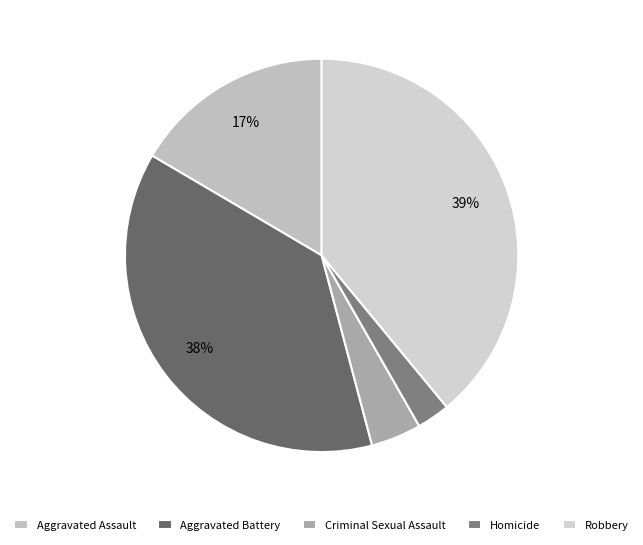

To the nearest percent, what is the difference between the largest and smallest slice percentages?

36%